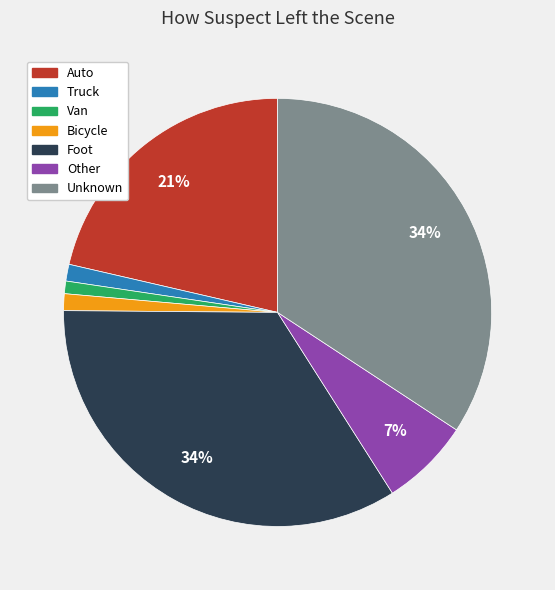

Is the sum of Truck and Van greater than half?

No